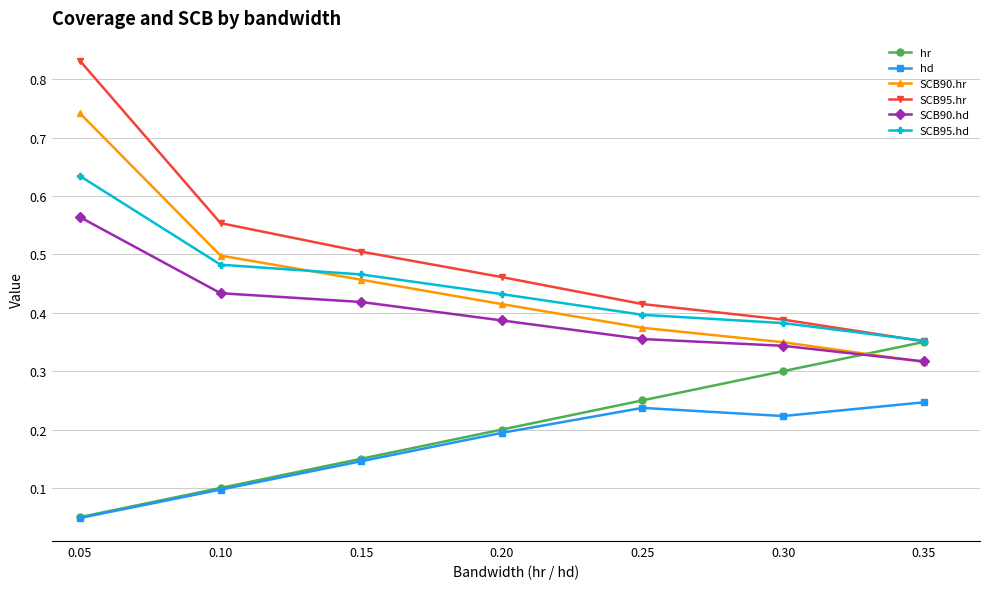

Where do hr and SCB90.hr first cross each other?

0.30 and 0.35